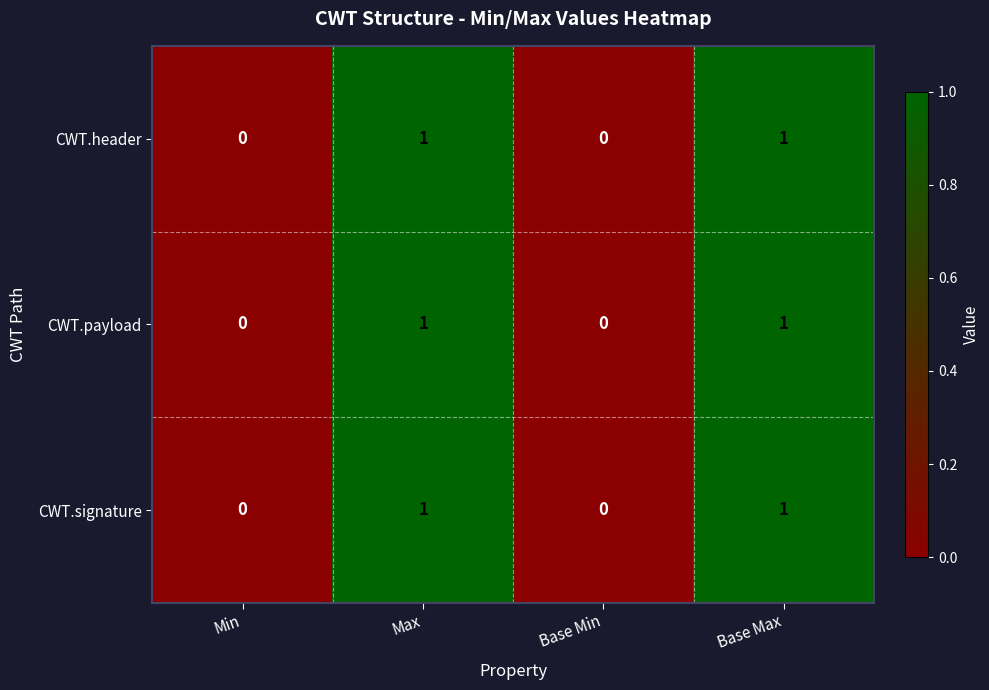

How many CWT.payload values are between 0 and 1?

4